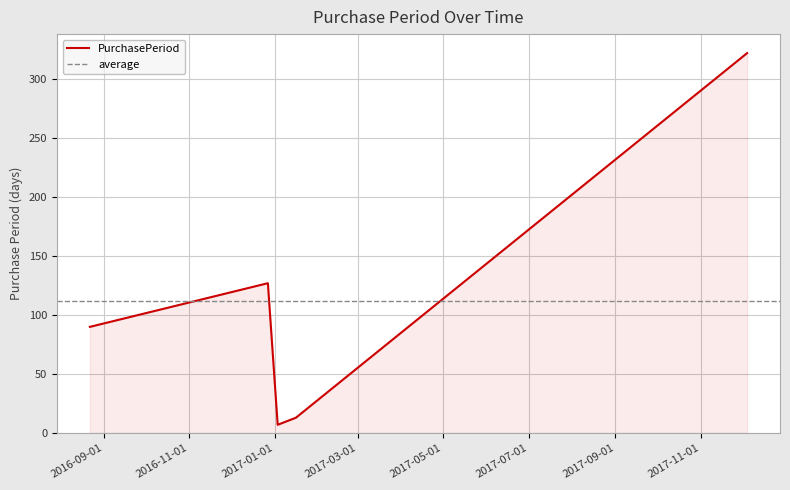

What is the value of the 2nd point from the left?

127